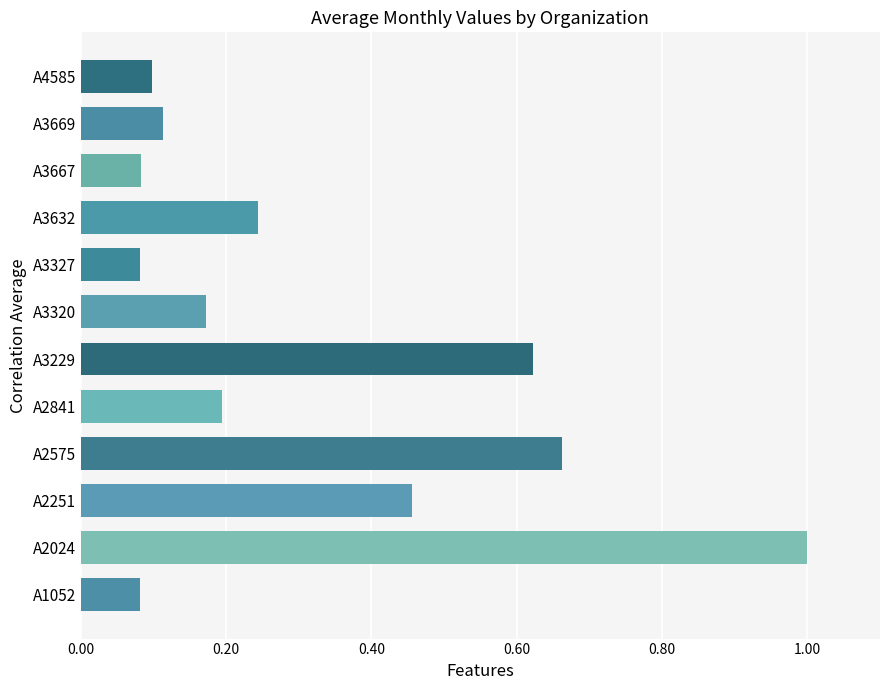

What is the maximum value shown in the chart?

1.0